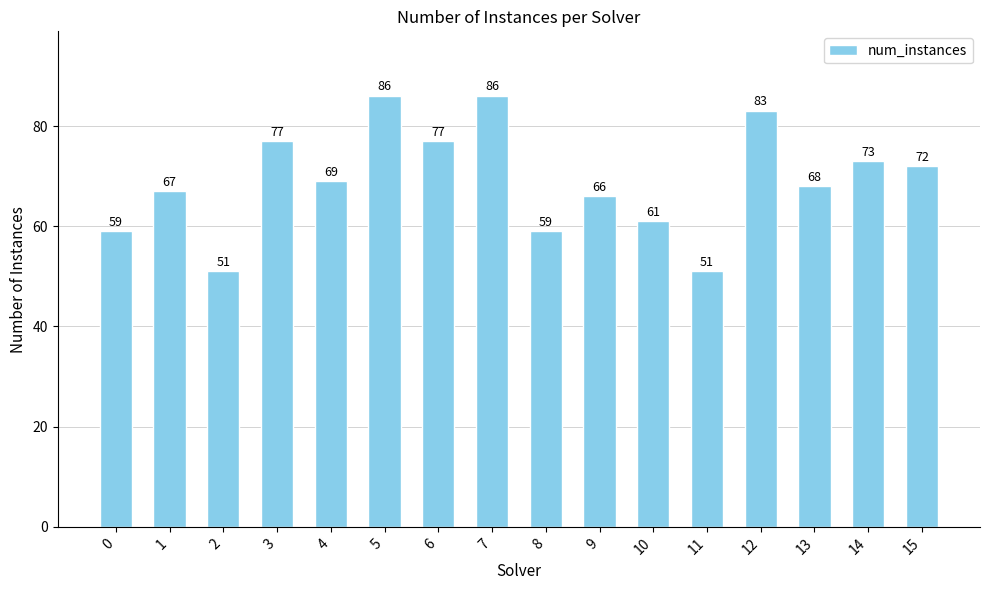

What is the difference between the maximum and minimum values?

35